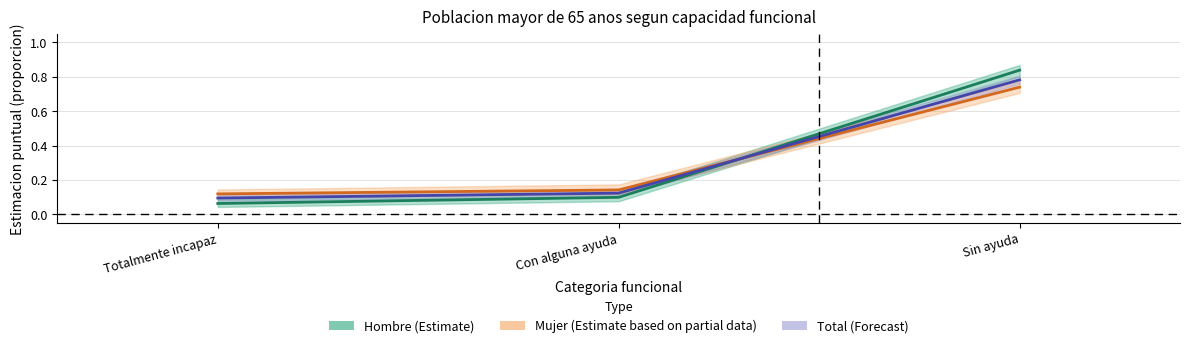

List the labels in order of Mujer (Estimate based on partial data) value, largest first.

Sin ayuda, Con alguna ayuda, Totalmente incapaz